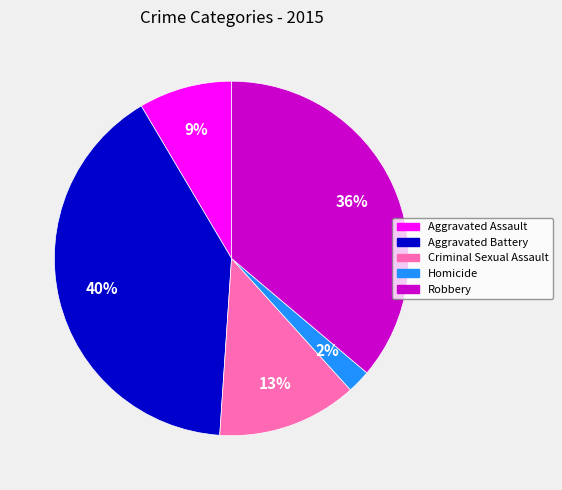

Which category has the smallest portion of the pie?

Homicide